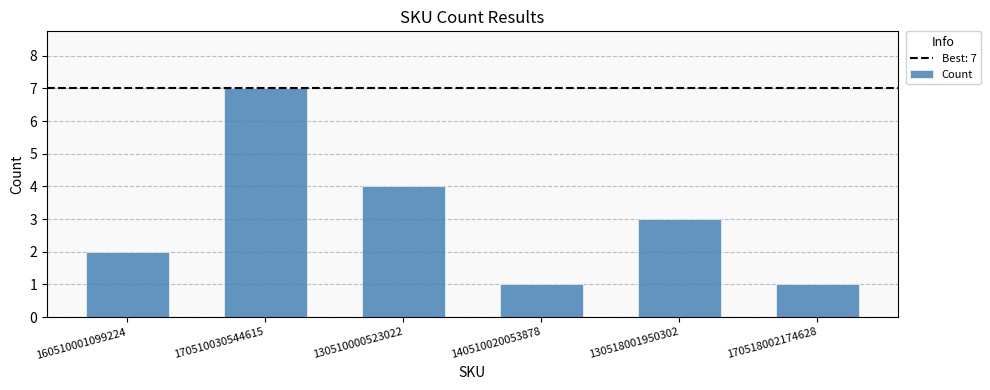

The chart shows a value of 2 at 160510001099224. True or false?

True